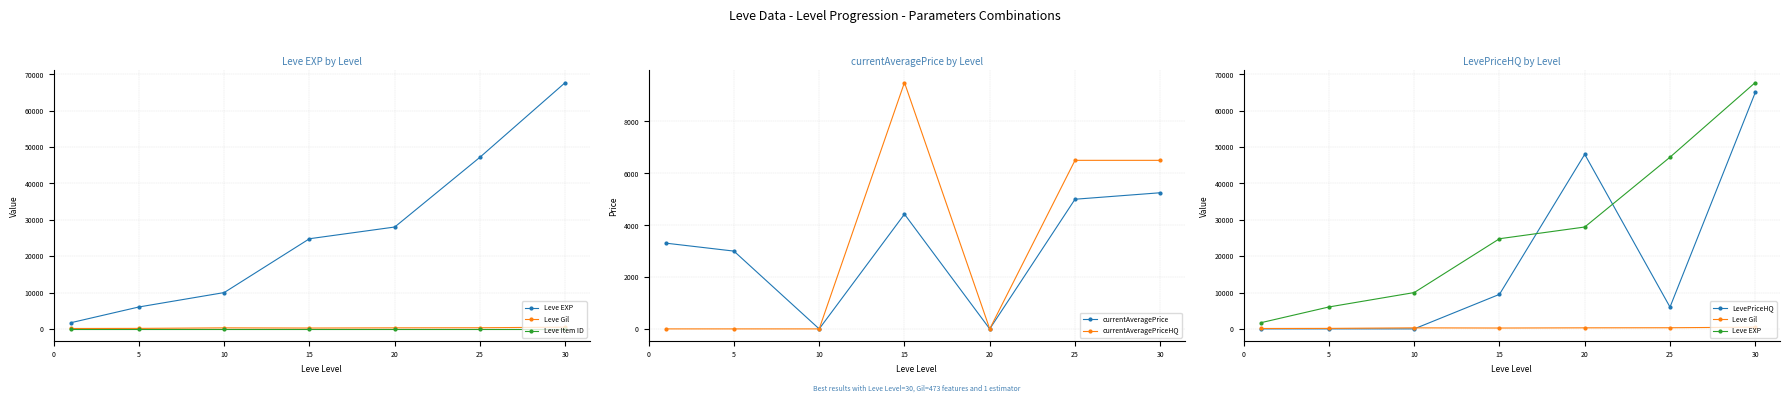

True or false: Leve EXP has more than 0 points higher than both neighbors.

False